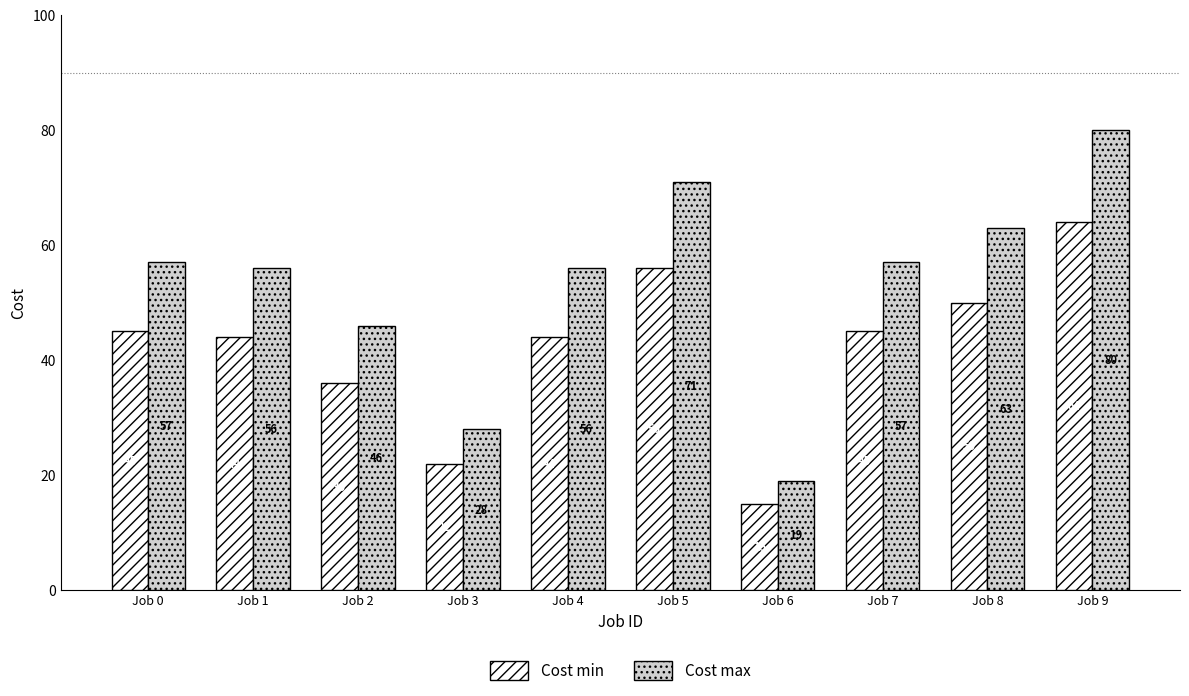

At how many categories does at least one series exceed 18?

10